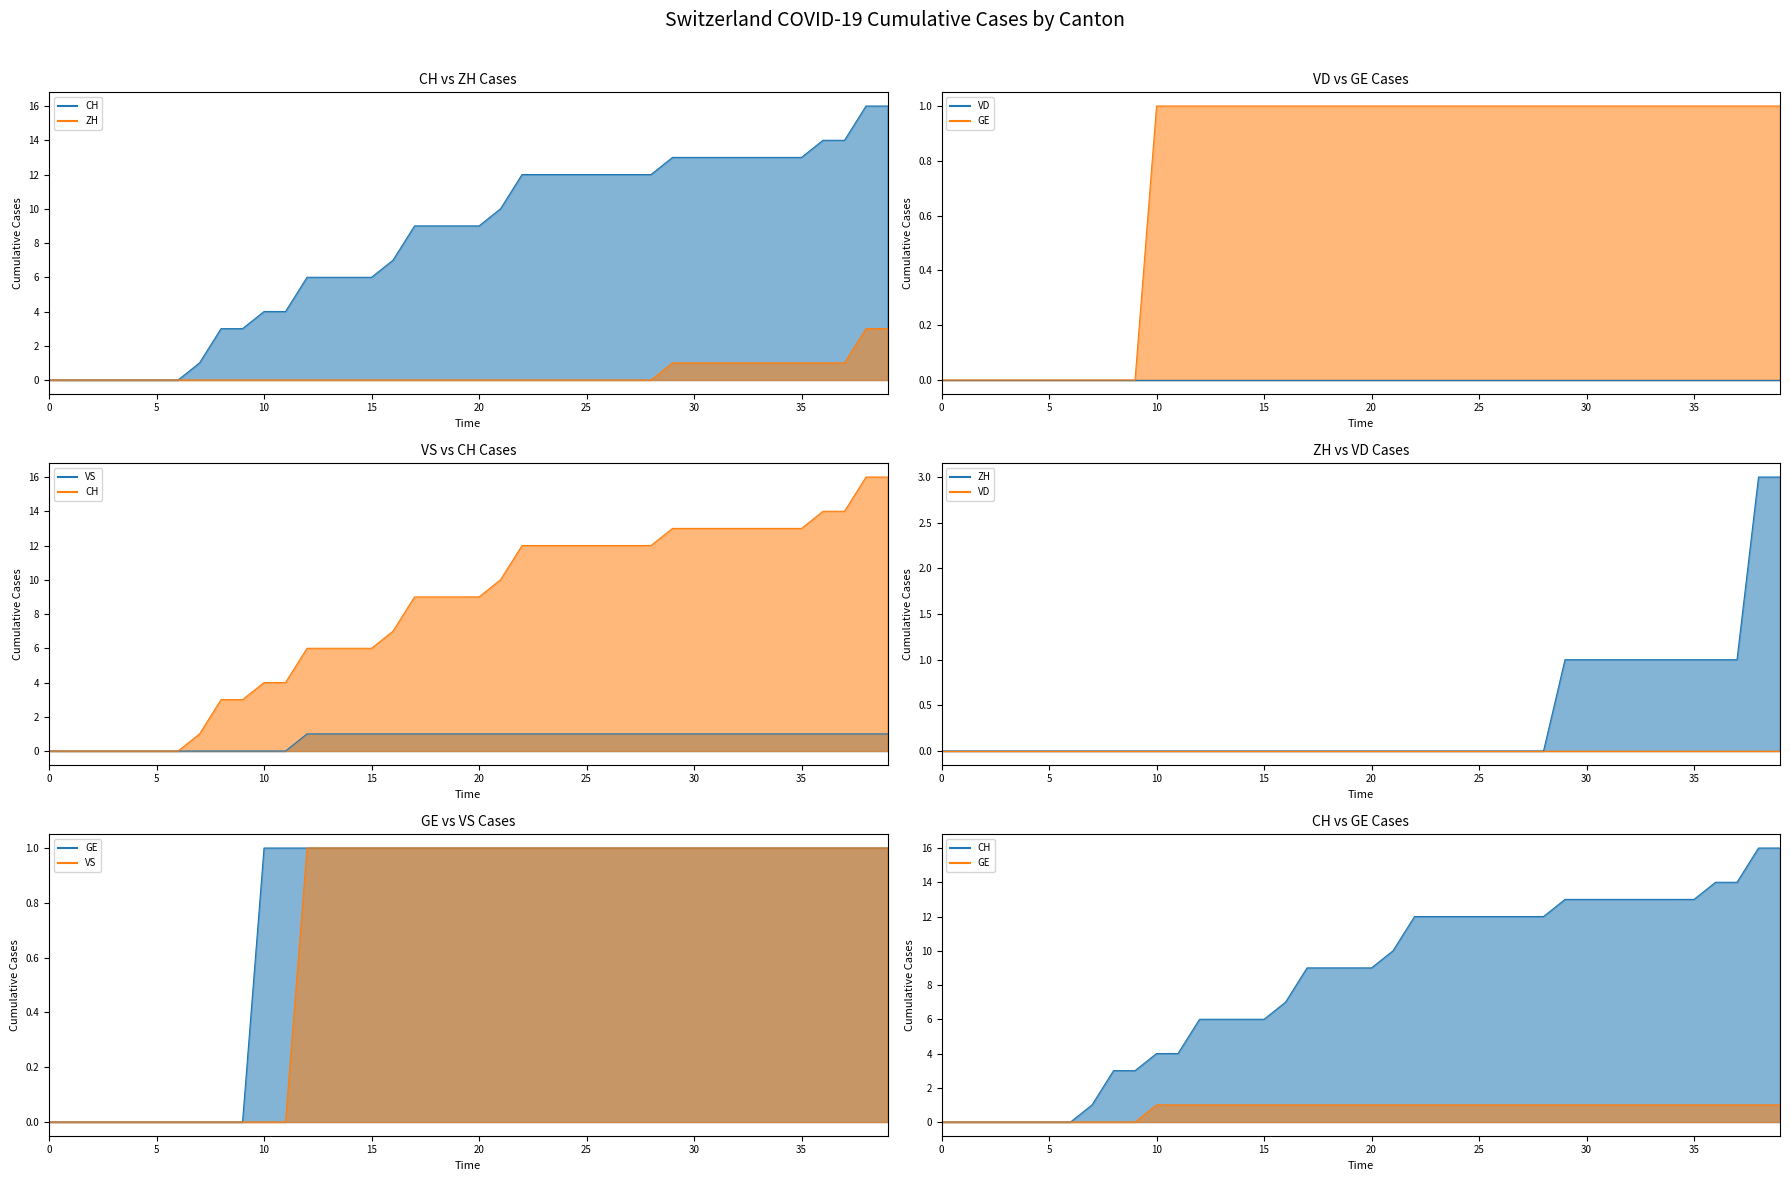

At how many categories does at least one series exceed 5?

28